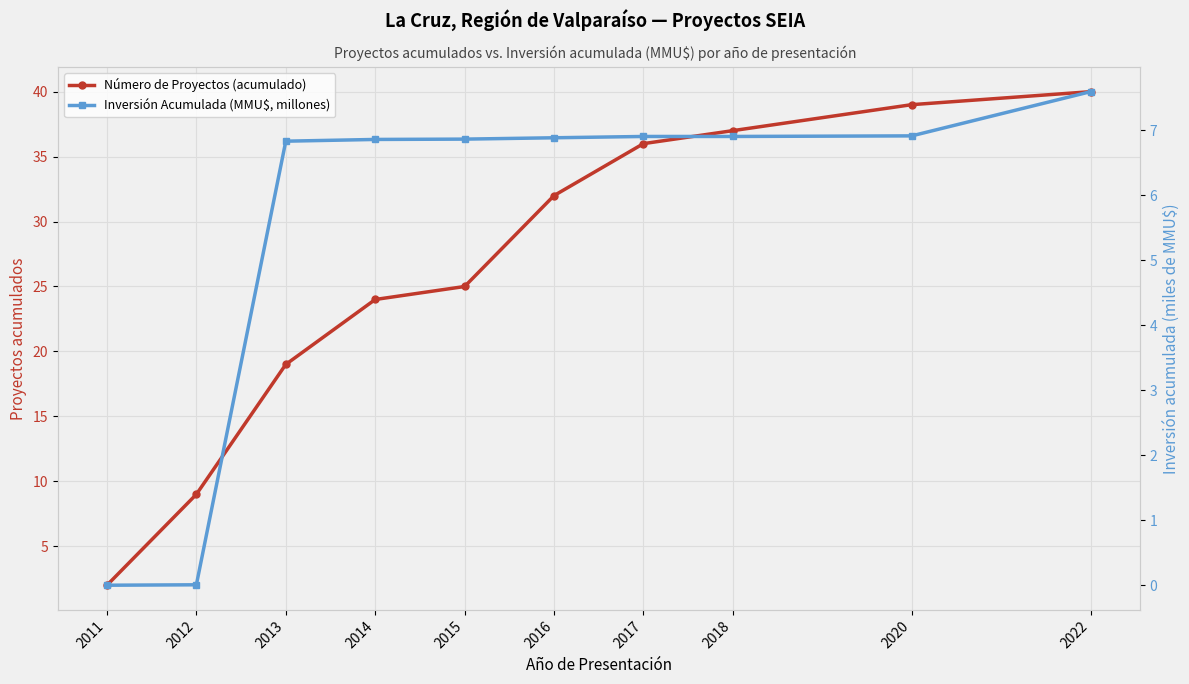

Reading left to right, extract all data points from this chart.

Número de Proyectos (acumulado): 2.0	9.0	19.0	24.0	25.0	32.0	36.0	37.0	39.0	40.0
Inversión Acumulada (MMU$, millones): 0.0	0.0	6.8	6.9	6.9	6.9	6.9	6.9	6.9	7.6